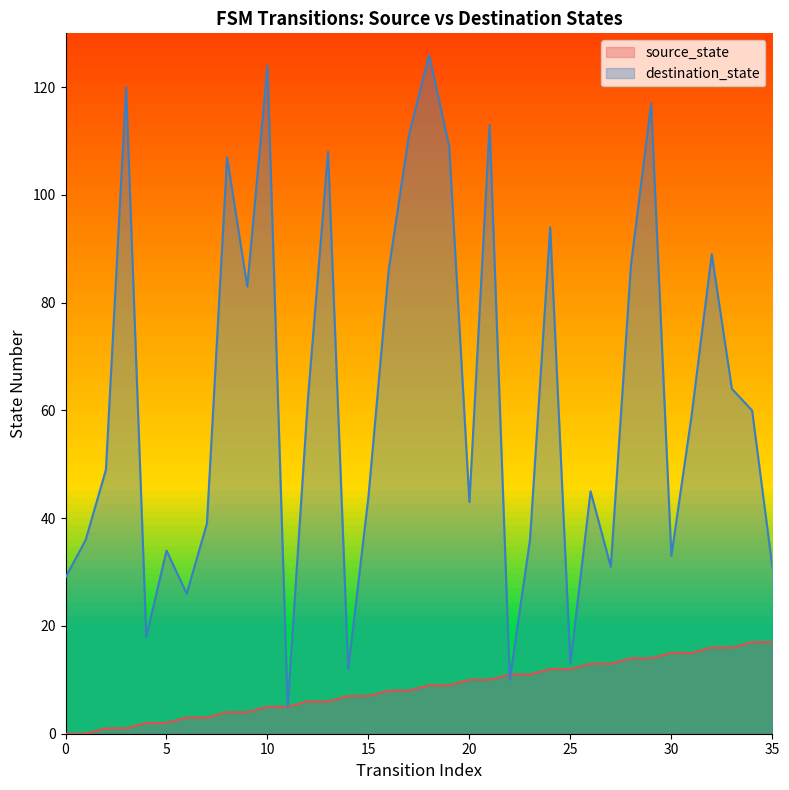

At how many categories does at least one series exceed 85?

13